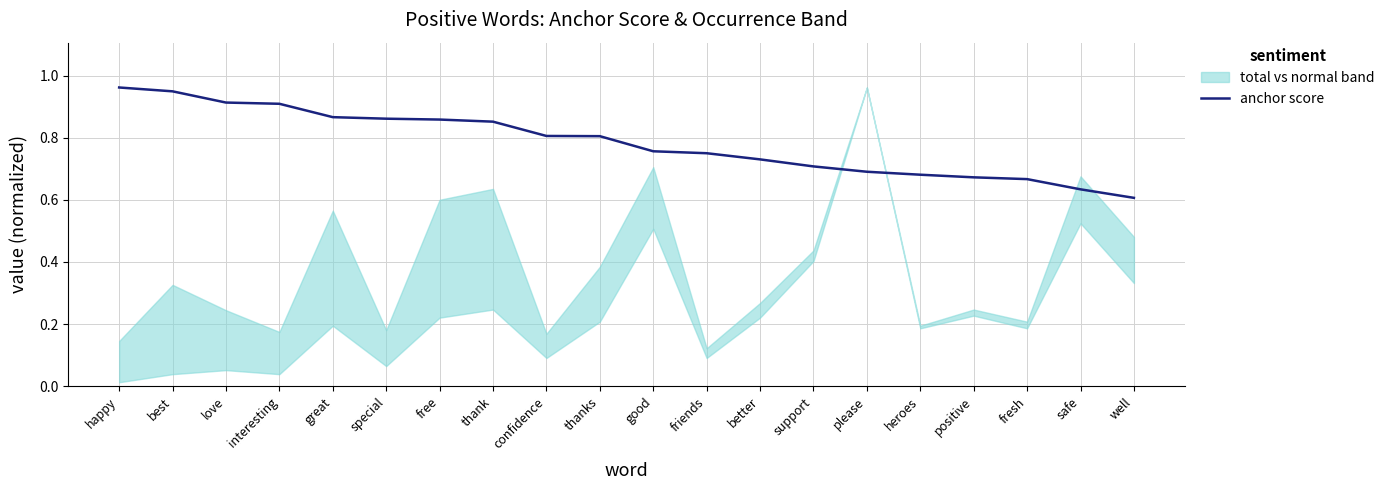

Count the values in the range 0 to 1.

20